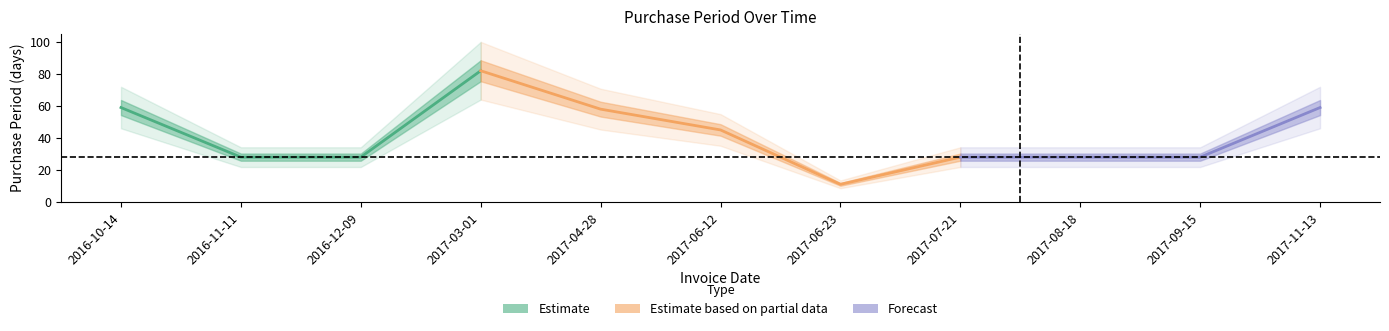

Reading left to right, extract all data points from this chart.

59	28	28	82	58	45	11	28	28	28	59